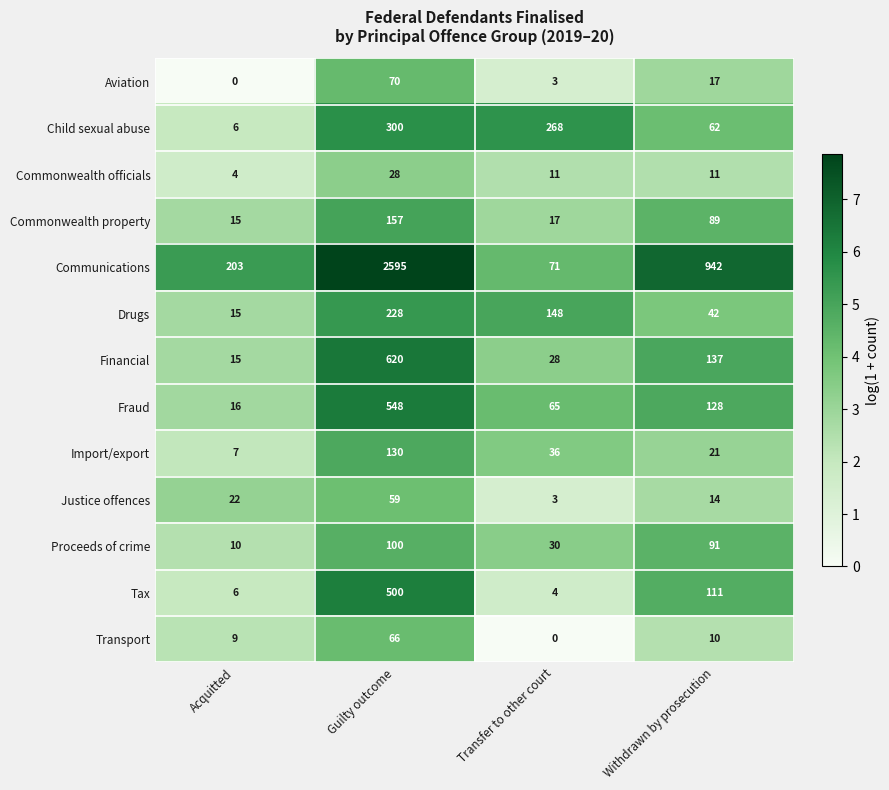

List the series in order of their peak value, lowest first.

Commonwealth officials, Justice offences, Transport, Aviation, Proceeds of crime, Import/export, Commonwealth property, Drugs, Child sexual abuse, Tax, Fraud, Financial, Communications